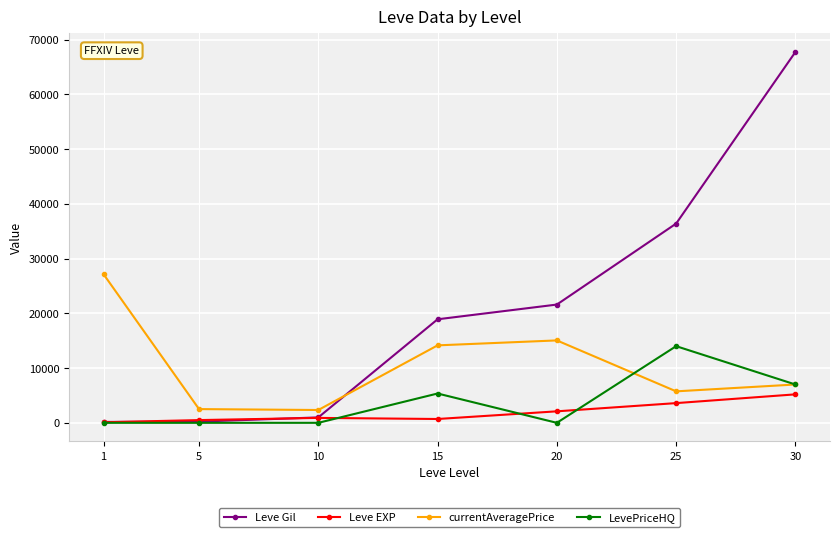

What is the sum of the Leve Gil values at 20 and 30?

89330